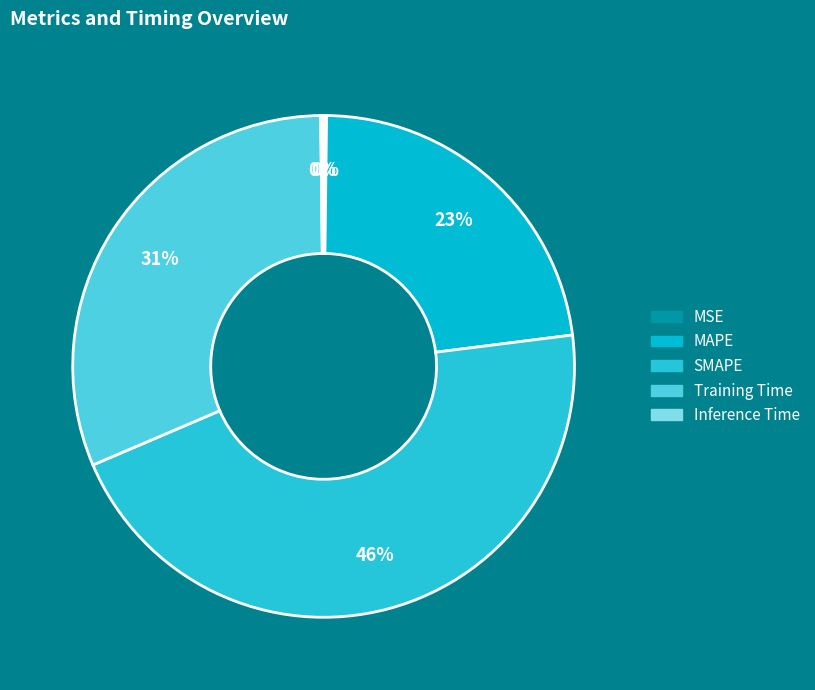

To the nearest percent, what percentage of the pie is MAPE?

23%